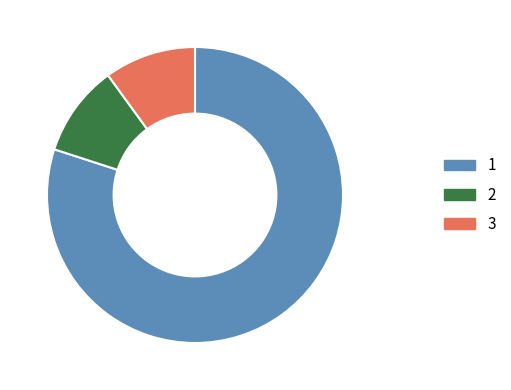

How many segments does this pie chart have?

3